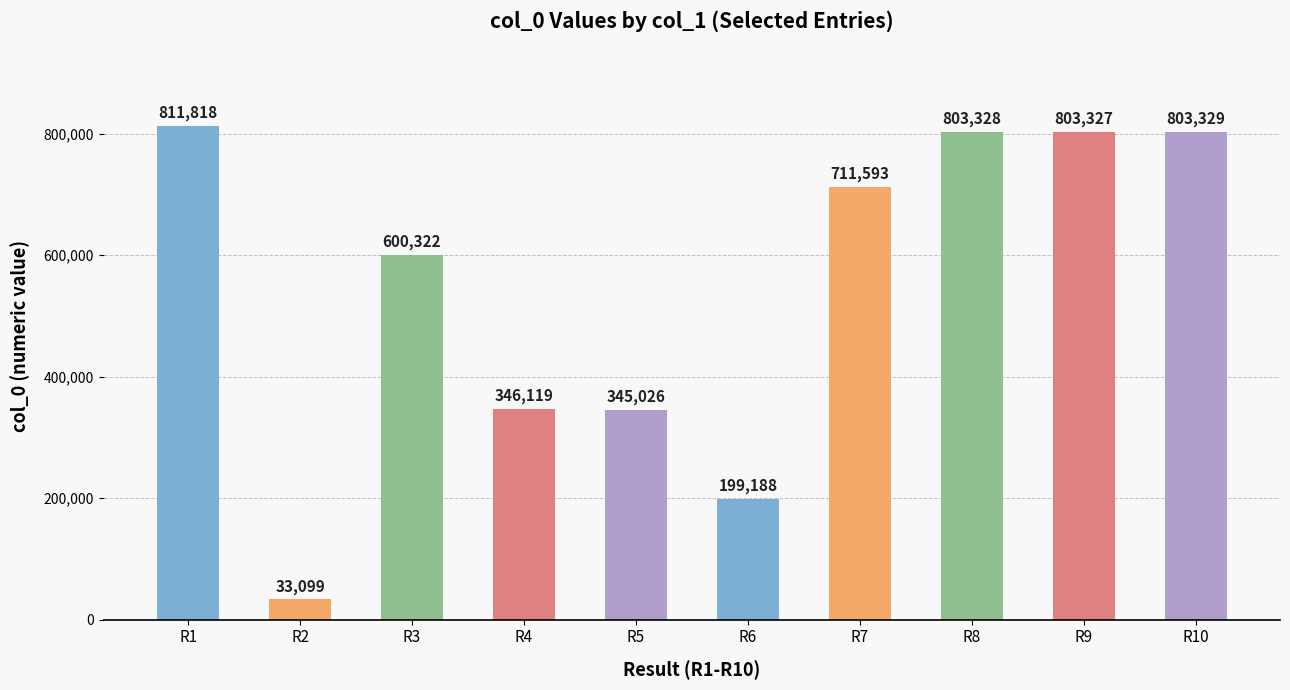

At which category does the chart reach its minimum across all series?

R2